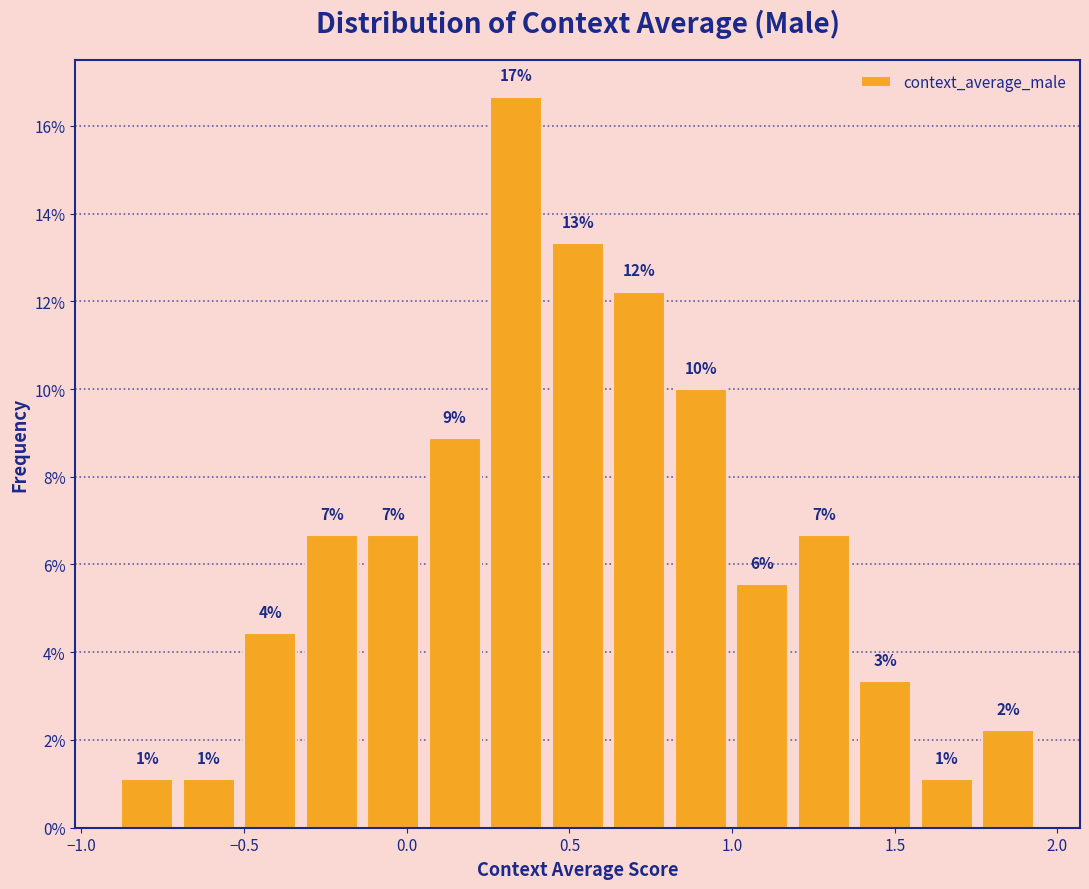

Around what value on the x-axis is the tallest bar? Give the approximate position of its centre, as read against the axis.

0.35